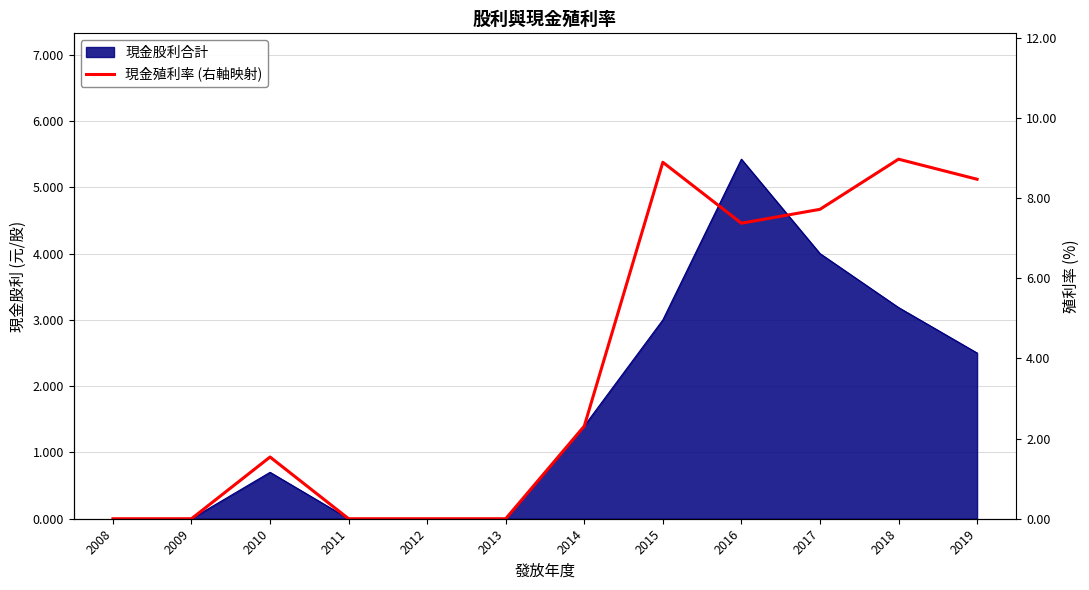

Where is the first local minimum?

2016